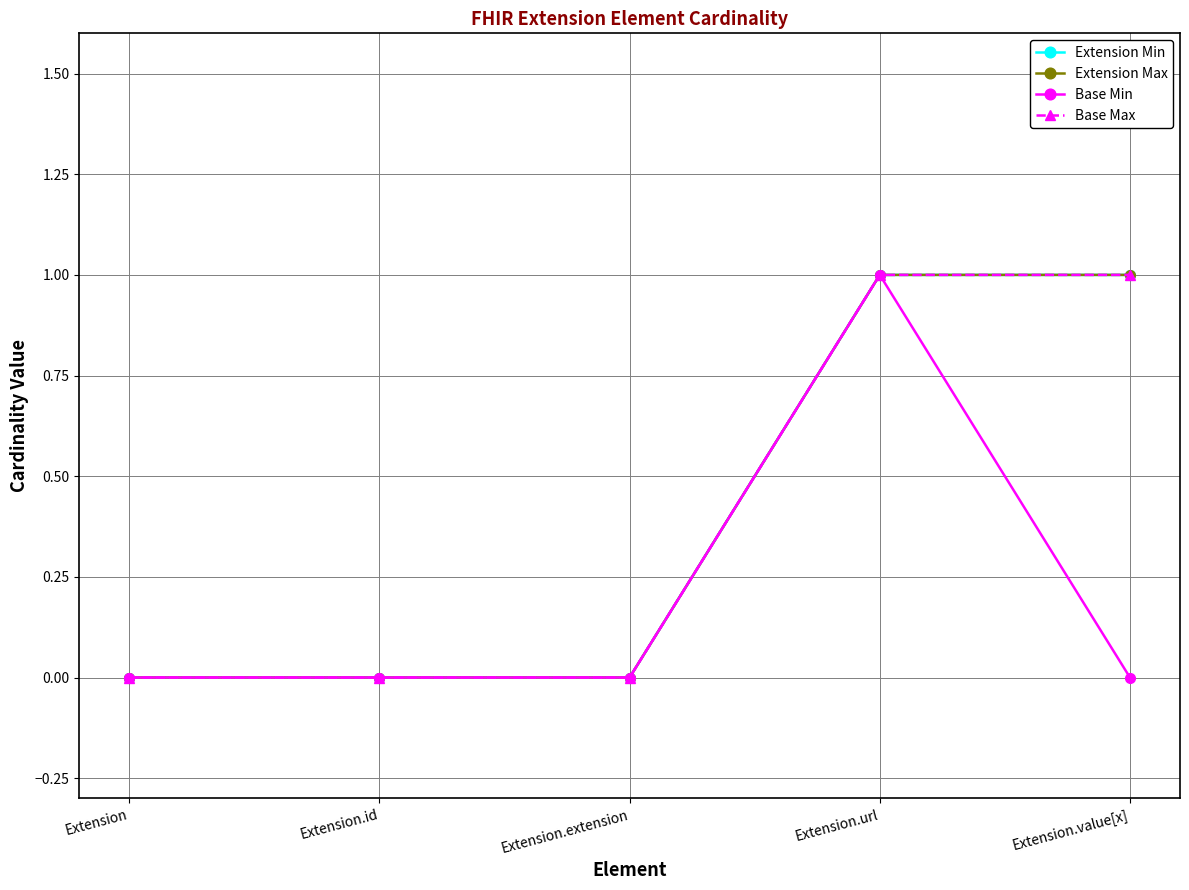

What is the total value across all series at Extension.url?

4